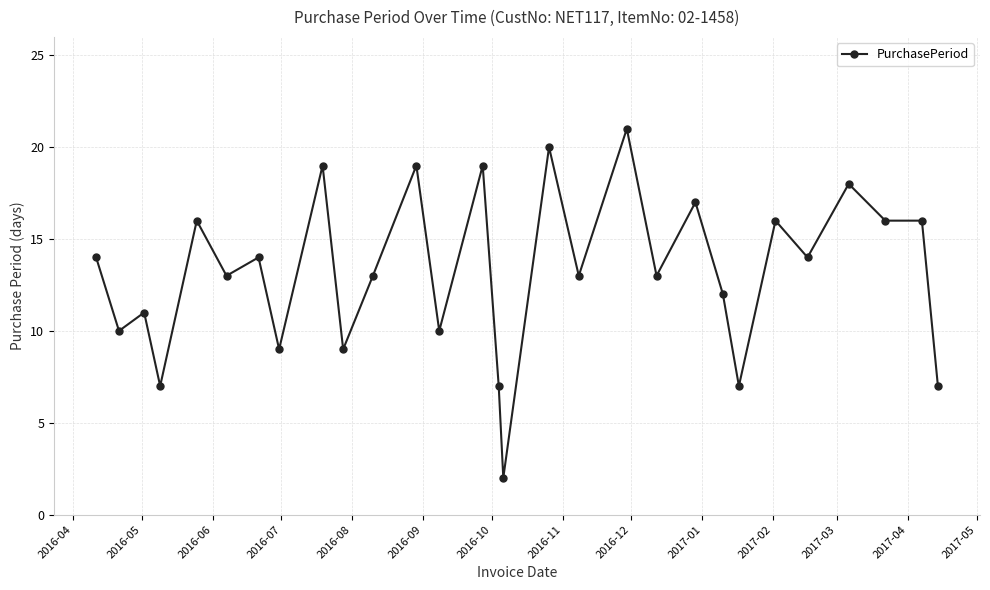

Does the chart display data point markers on the line(s)?

Yes